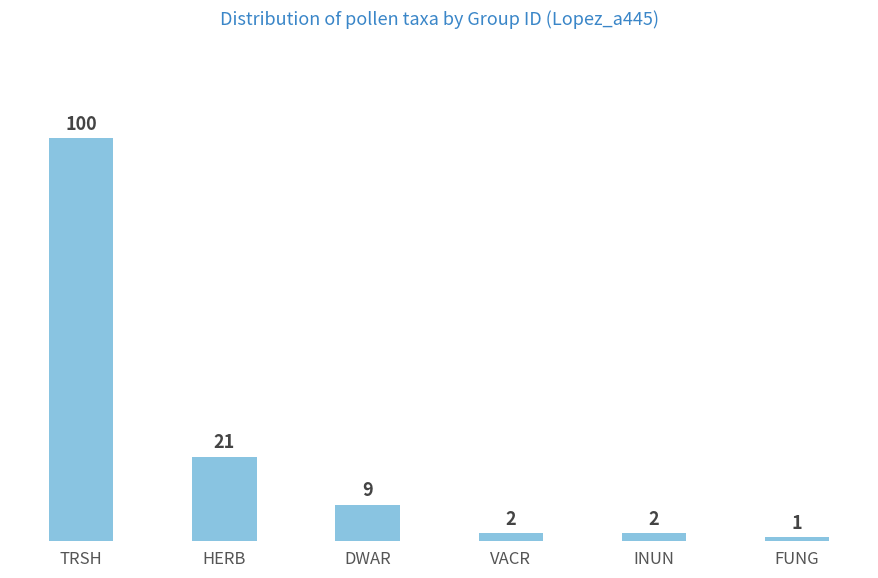

What position from the left is FUNG?

6